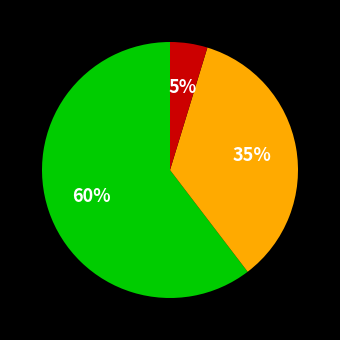

How many slices are in this pie chart?

3